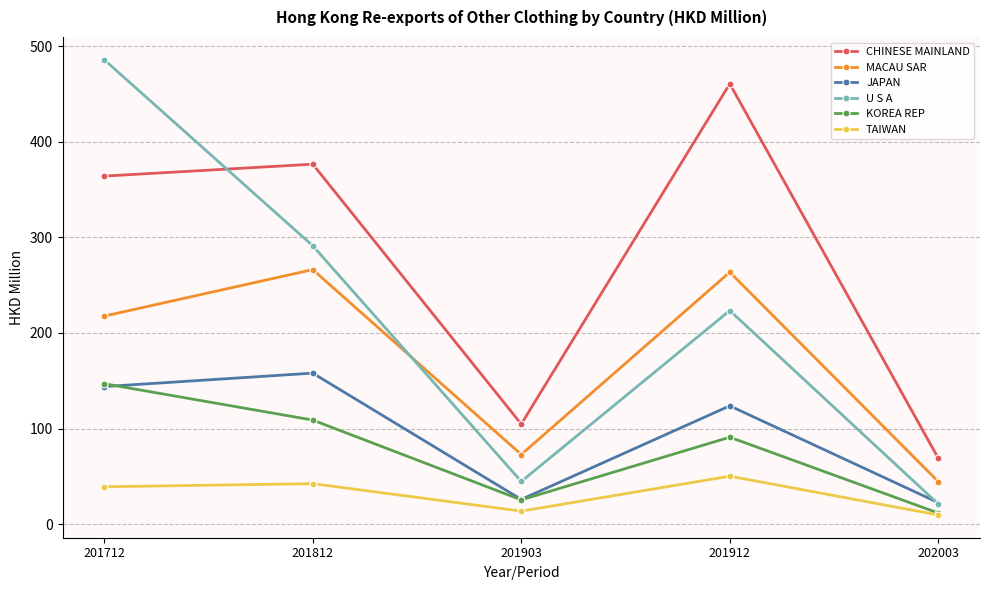

True or false: U S A and TAIWAN intersect in this chart.

False